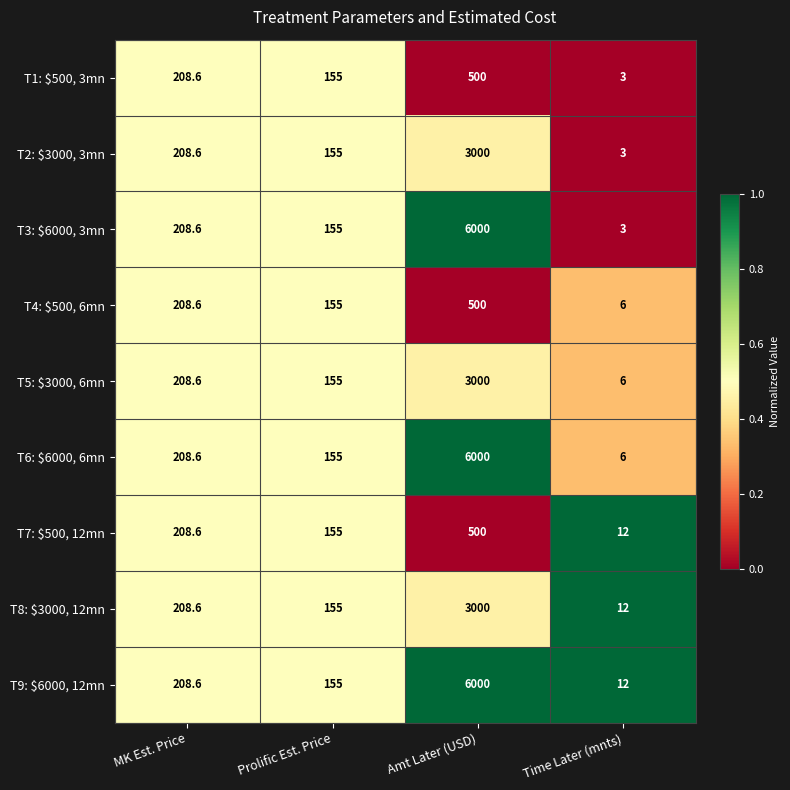

What is the approximate value of T4: $500, 6mn at MK Est. Price?

208.6